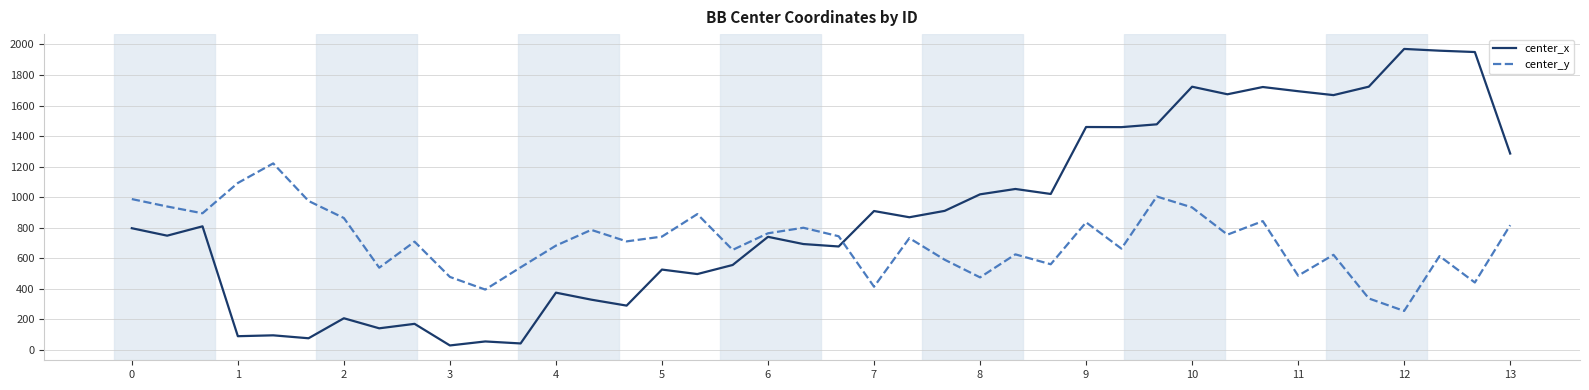

Which series has the largest total across all categories?

center_x